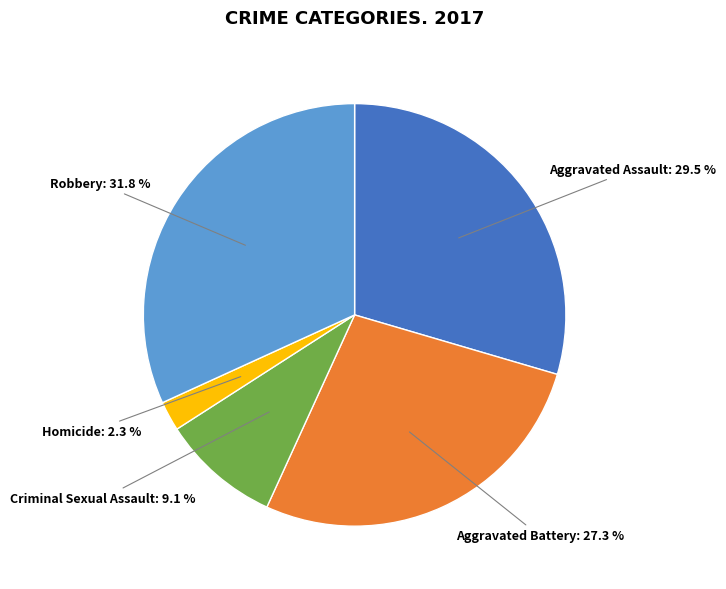

Which slice is the largest?

Robbery